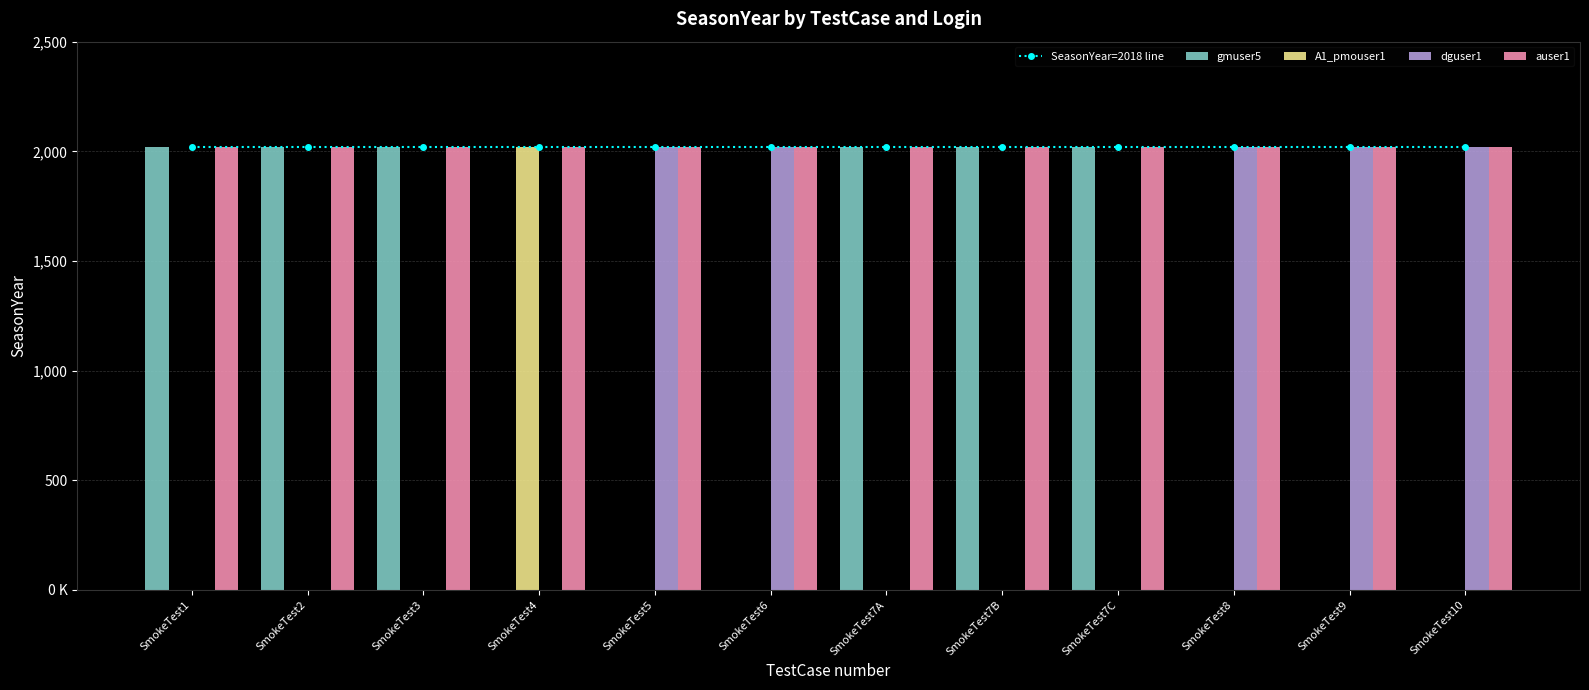

Which category has the lowest value in the A1_pmouser1 series?

SmokeTest1